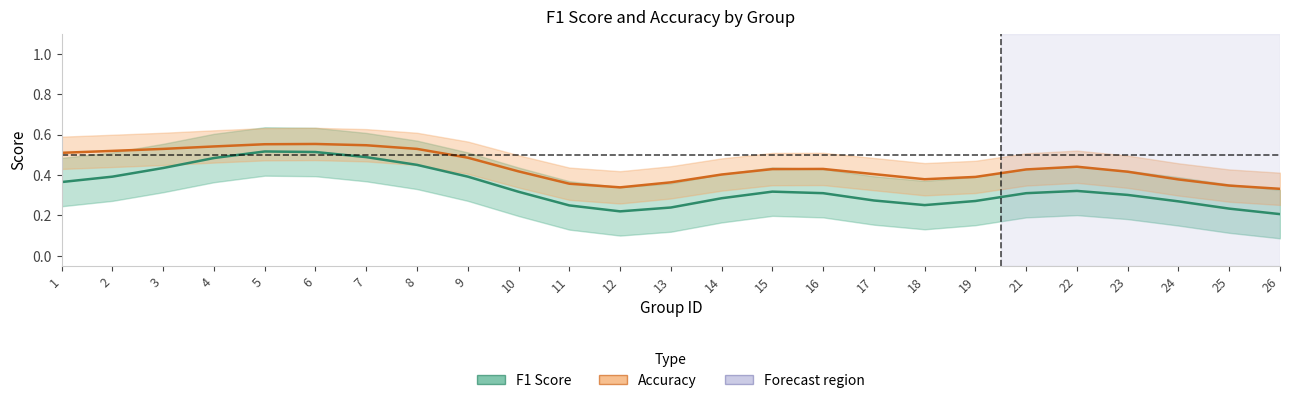

True or false: f1 has more than 1 points higher than both neighbors.

True